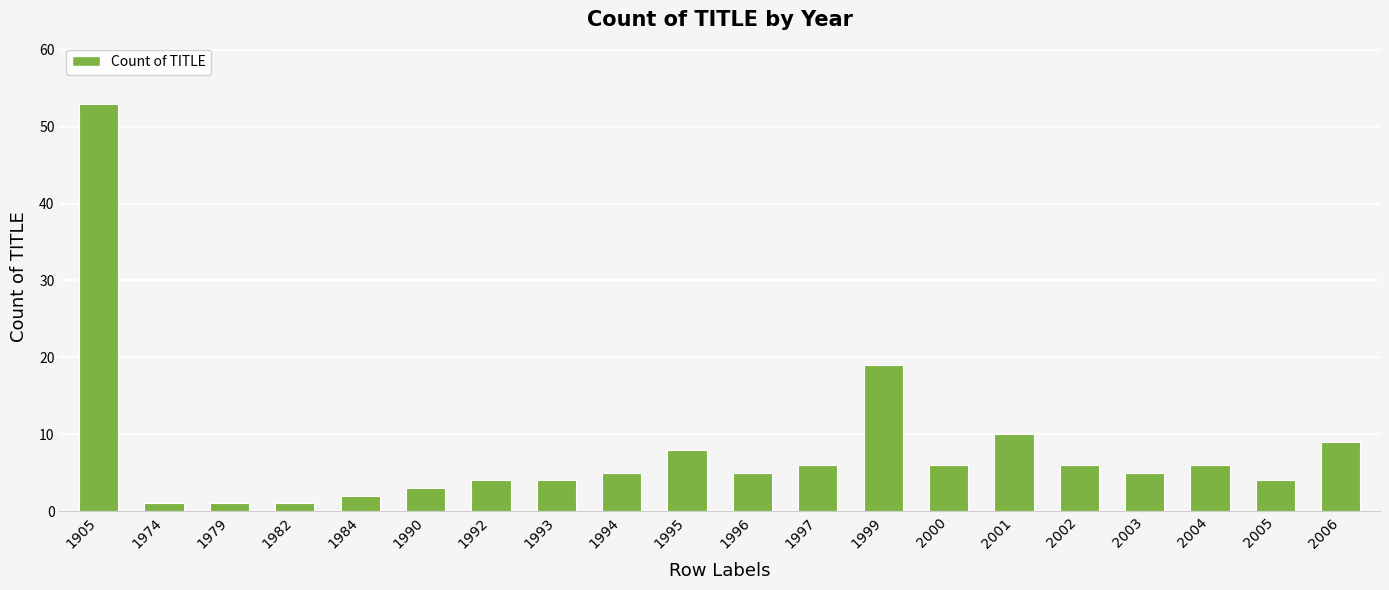

At which category does the chart reach its peak across all series?

1905